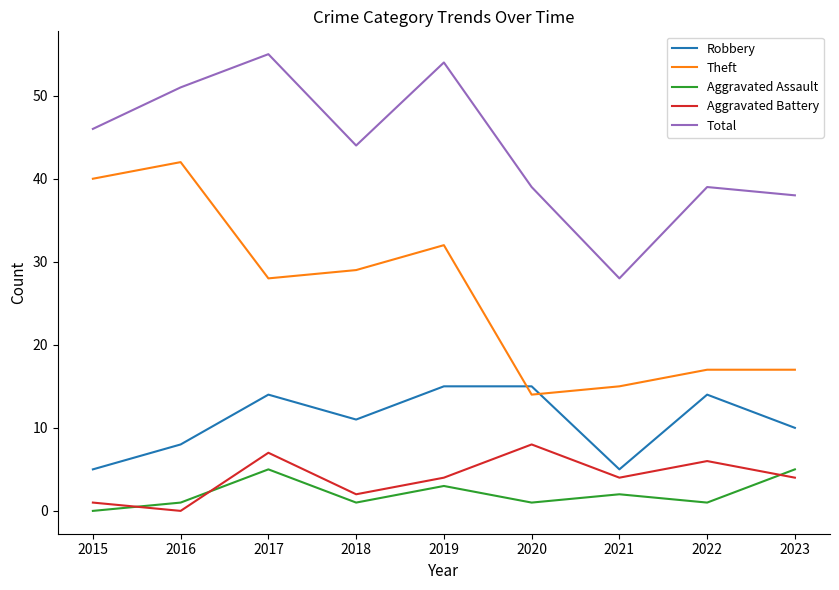

Reading left to right, what are all the values shown in this chart?

Robbery: 2015=5	2016=8	2017=14	2018=11	2019=15	2020=15	2021=5	2022=14	2023=10
Theft: 2015=40	2016=42	2017=28	2018=29	2019=32	2020=14	2021=15	2022=17	2023=17
Aggravated Assault: 2015=0	2016=1	2017=5	2018=1	2019=3	2020=1	2021=2	2022=1	2023=5
Aggravated Battery: 2015=1	2016=0	2017=7	2018=2	2019=4	2020=8	2021=4	2022=6	2023=4
Total: 2015=46	2016=51	2017=55	2018=44	2019=54	2020=39	2021=28	2022=39	2023=38